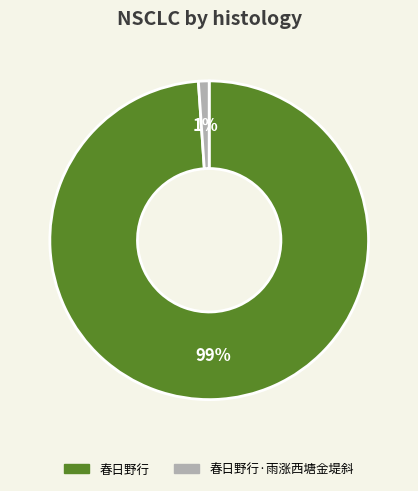

Combined, do 春日野行 and 春日野行·雨涨西塘金堤斜 account for over 50%?

Yes